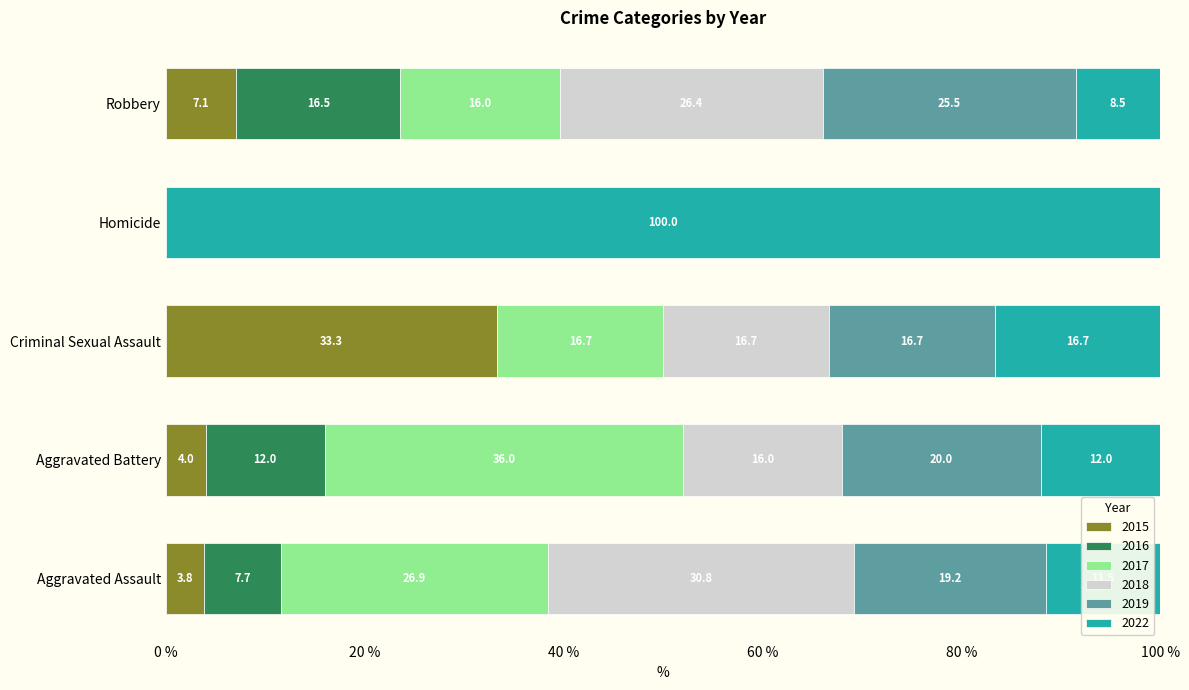

What is the total value across all series at Aggravated Battery?

100.0